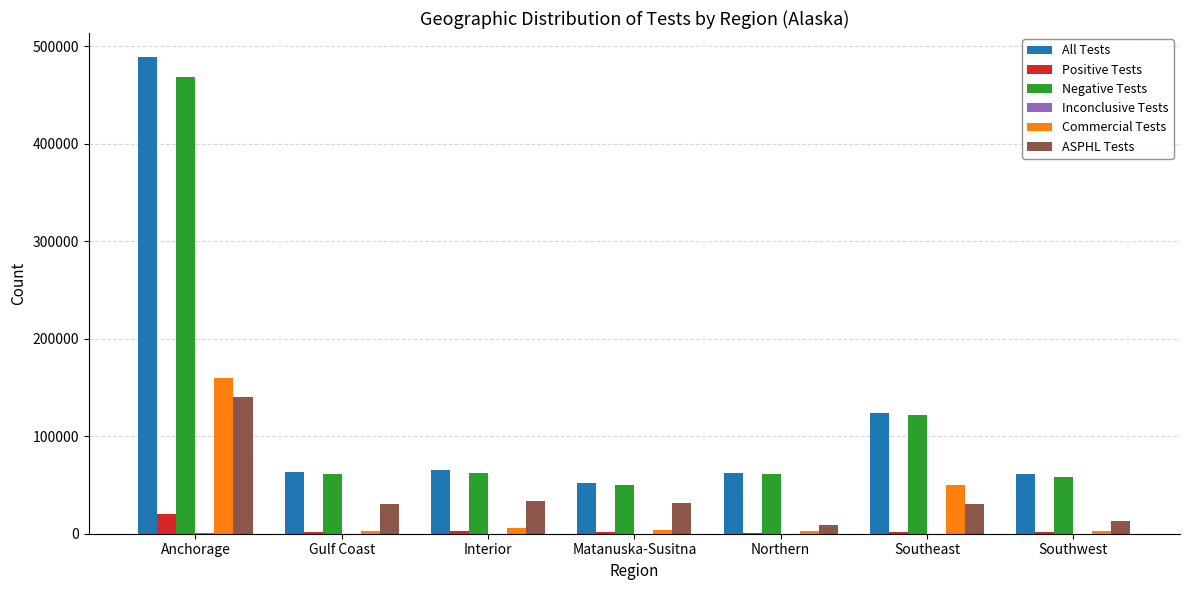

Which label corresponds to the largest value in the chart?

Anchorage